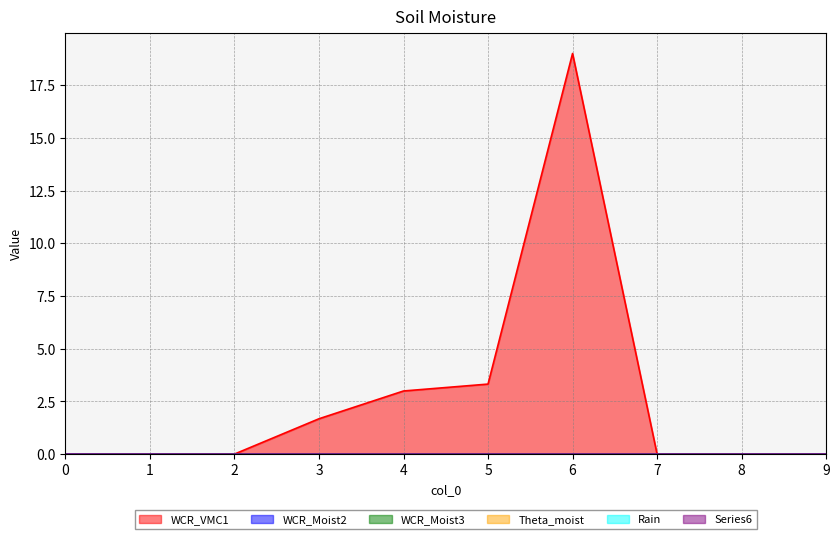

What is the difference between the maximum and minimum values in the 1 series?

19.0